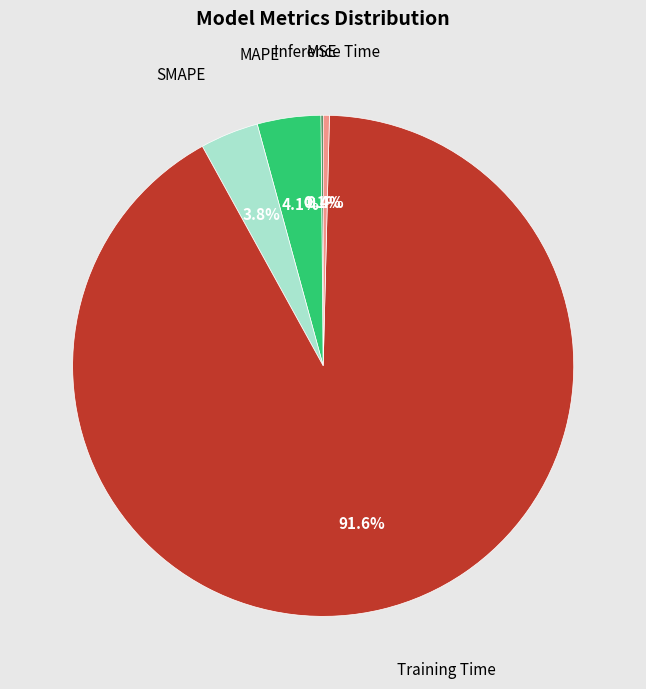

Is there a majority slice in this chart?

Yes